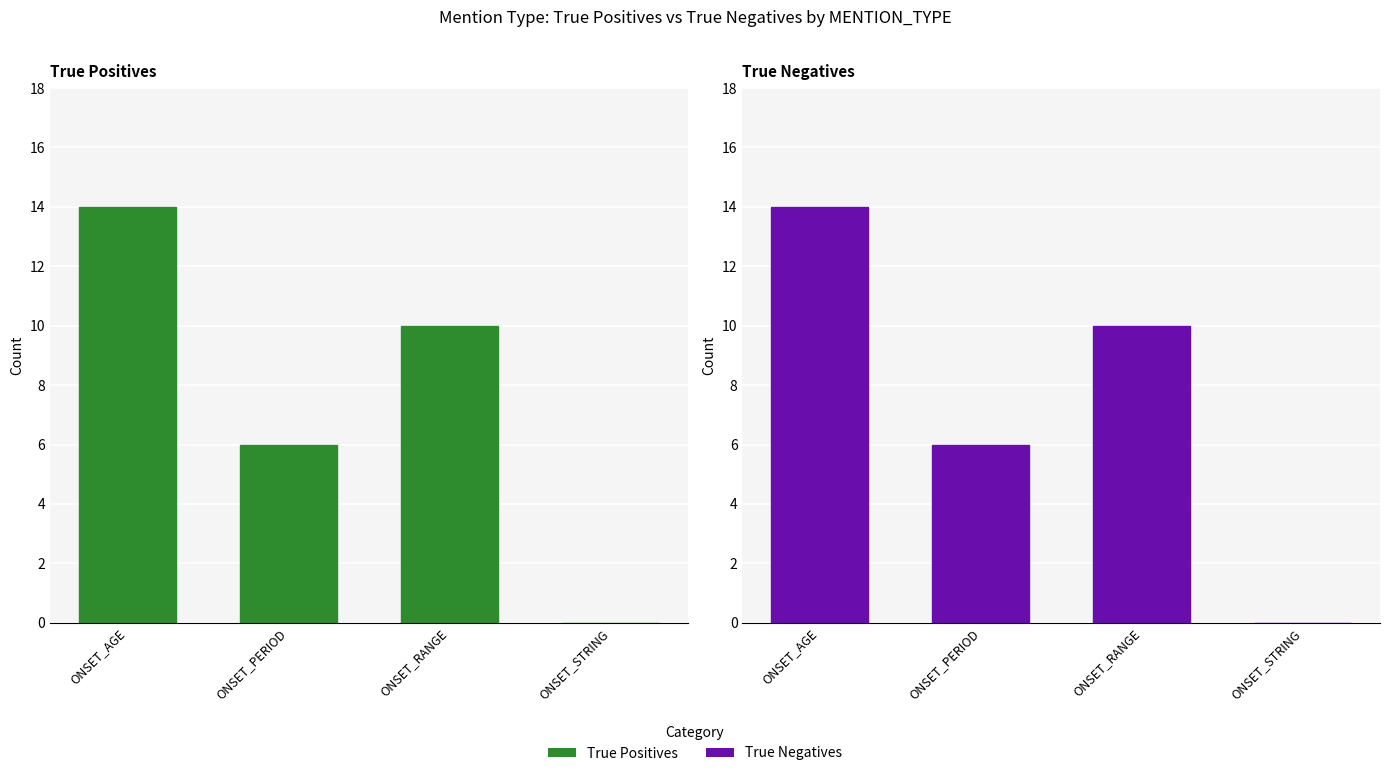

What is the value of the True Negatives bar at the 1st from the left?

14